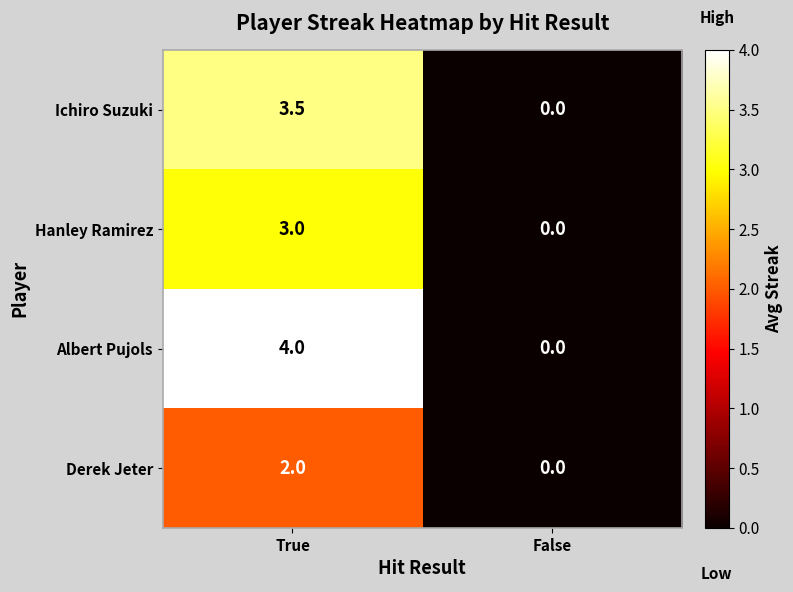

Which series has the widest spread of values?

Albert Pujols